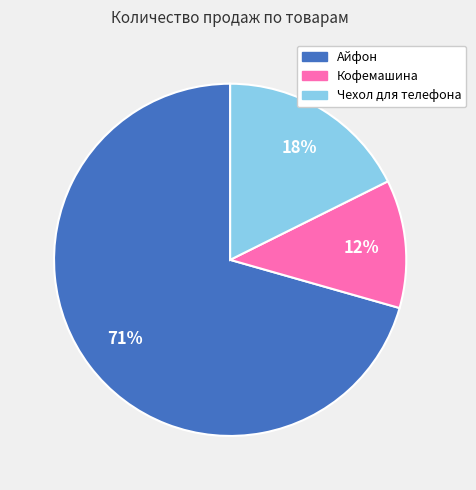

Which category has the smallest portion of the pie?

Кофемашина